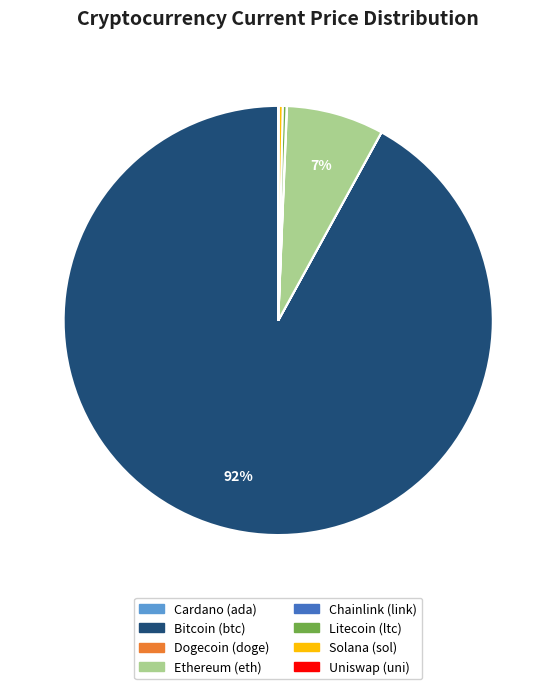

To the nearest percent, what is the average slice percentage?

12%